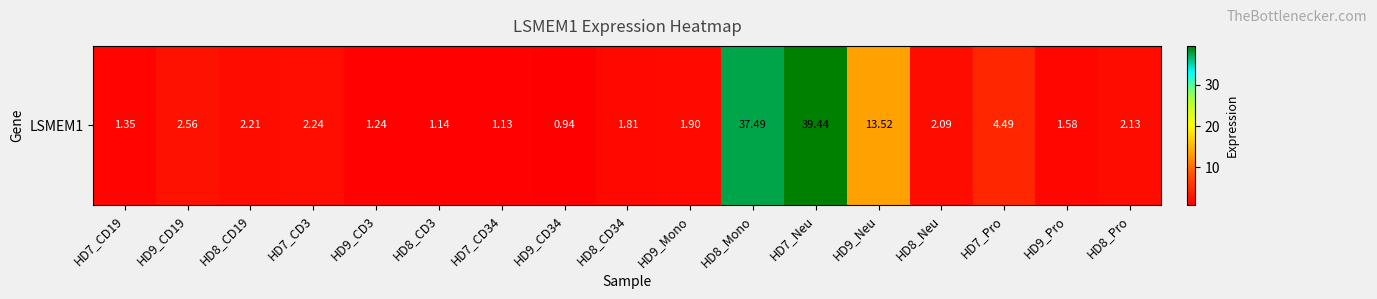

What is the smallest value displayed?

0.9